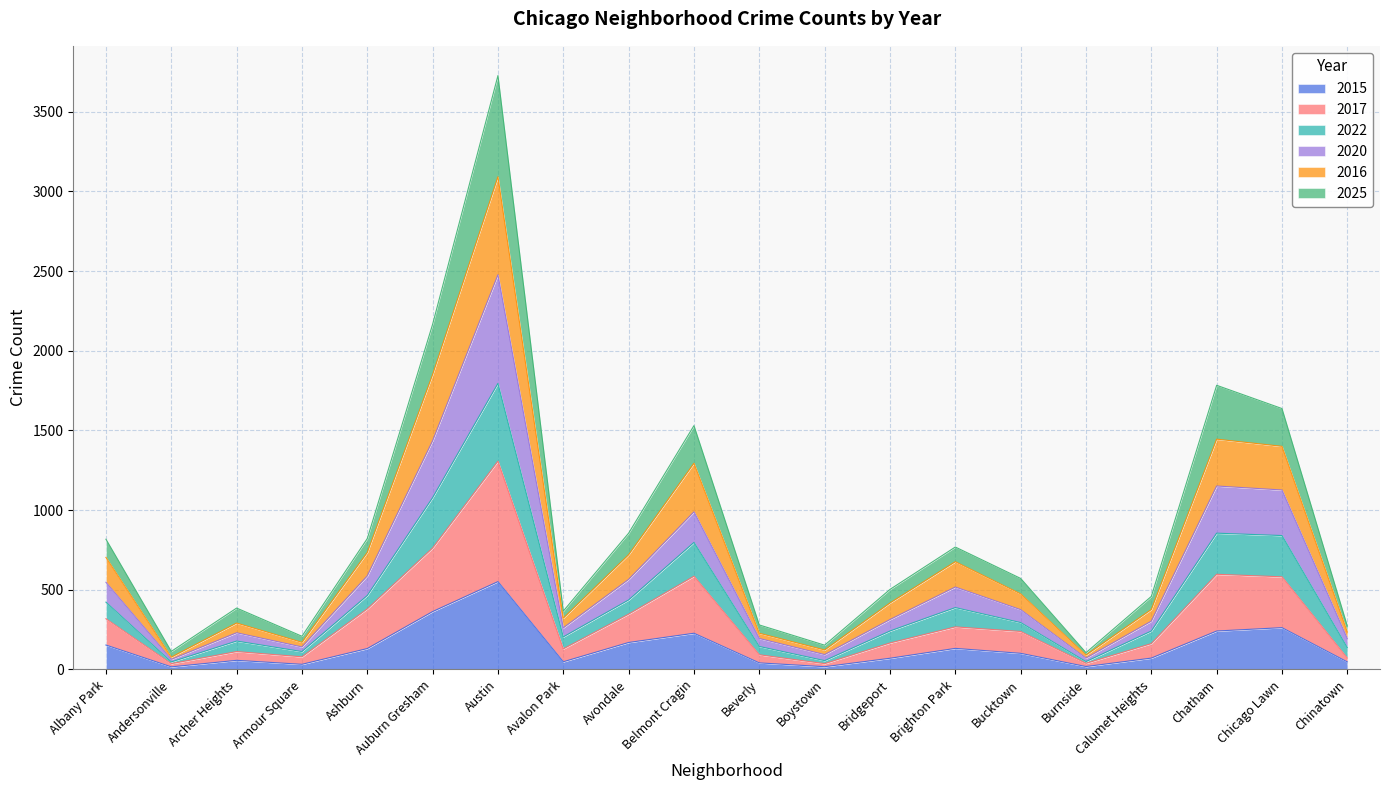

What is the maximum value for 2015?

551